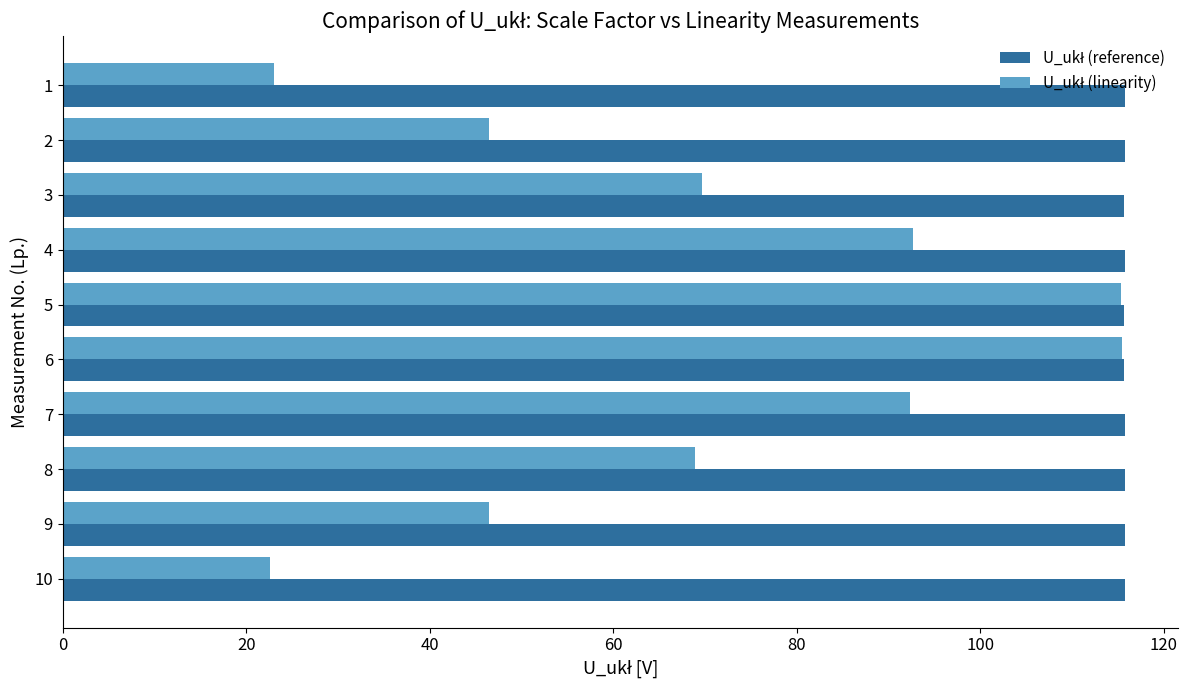

At how many categories does at least one series exceed 41?

10